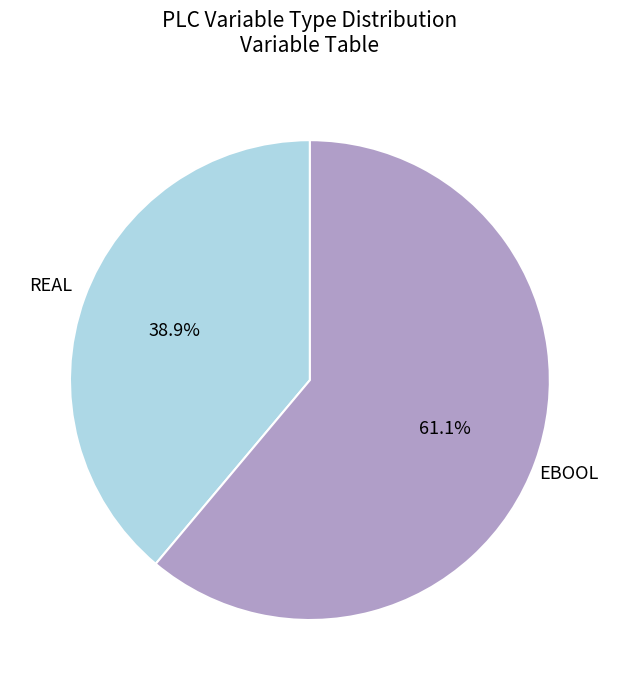

How many segments does this pie chart have?

2